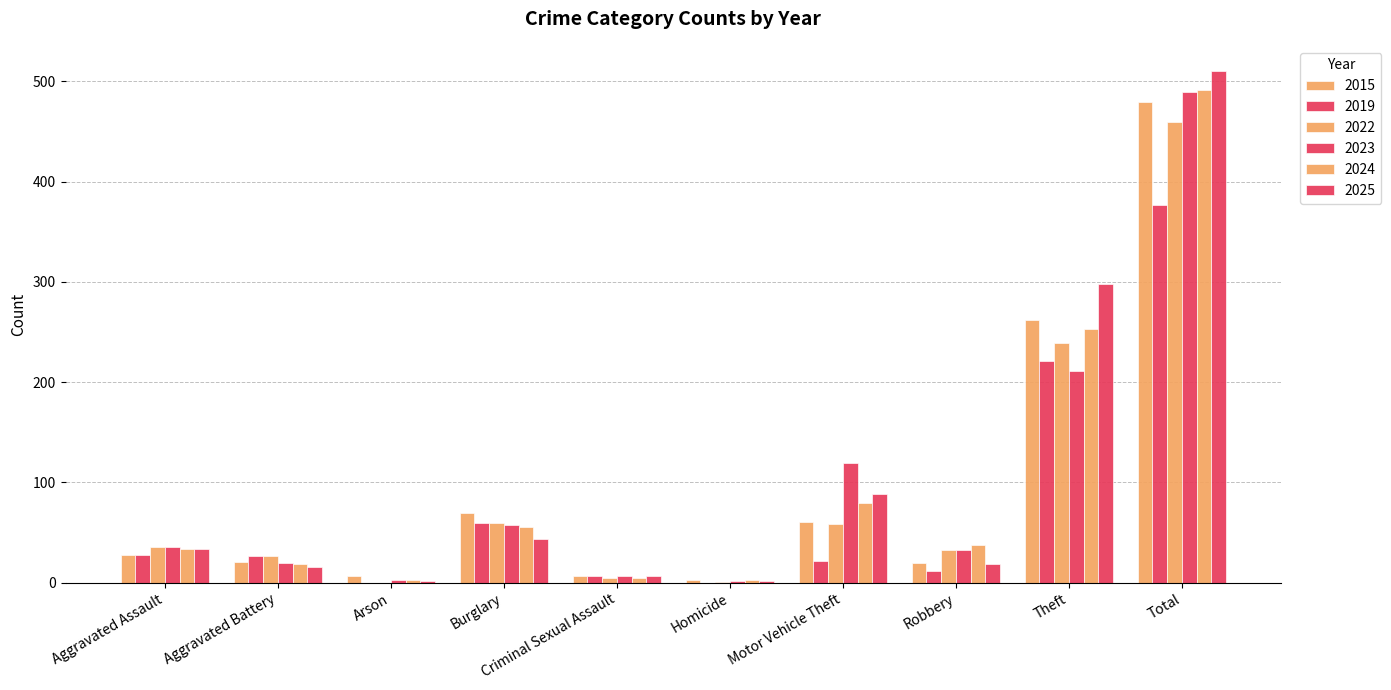

Reading right to left, what are all the values shown in this chart?

2015: Total=479	Theft=262	Robbery=20	Motor Vehicle Theft=61	Homicide=3	Criminal Sexual Assault=7	Burglary=70	Arson=7	Aggravated Battery=21	Aggravated Assault=28
2019: Total=377	Theft=221	Robbery=12	Motor Vehicle Theft=22	Homicide=0	Criminal Sexual Assault=7	Burglary=60	Arson=0	Aggravated Battery=27	Aggravated Assault=28
2022: Total=460	Theft=239	Robbery=33	Motor Vehicle Theft=59	Homicide=1	Criminal Sexual Assault=5	Burglary=60	Arson=0	Aggravated Battery=27	Aggravated Assault=36
2023: Total=489	Theft=211	Robbery=33	Motor Vehicle Theft=119	Homicide=2	Criminal Sexual Assault=7	Burglary=58	Arson=3	Aggravated Battery=20	Aggravated Assault=36
2024: Total=491	Theft=253	Robbery=38	Motor Vehicle Theft=80	Homicide=3	Criminal Sexual Assault=5	Burglary=56	Arson=3	Aggravated Battery=19	Aggravated Assault=34
2025: Total=510	Theft=298	Robbery=19	Motor Vehicle Theft=88	Homicide=2	Criminal Sexual Assault=7	Burglary=44	Arson=2	Aggravated Battery=16	Aggravated Assault=34